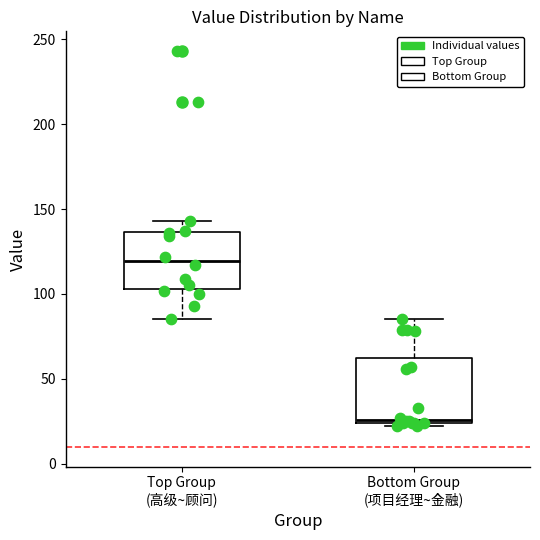

Where is the lower edge of the box for Bottom Group (项目经理~金融) on the y-axis? The values are not printed on the chart, so give them approximately, as read against the axis.

25